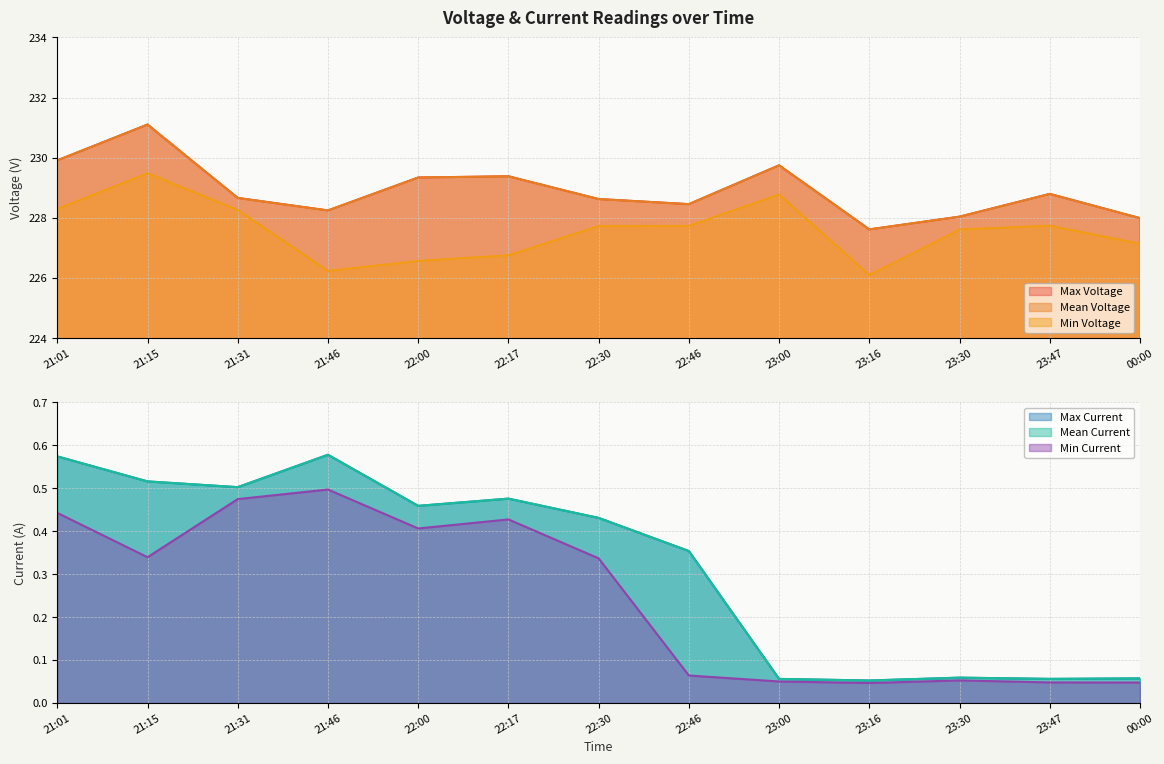

Count the number of categories in the chart.

13